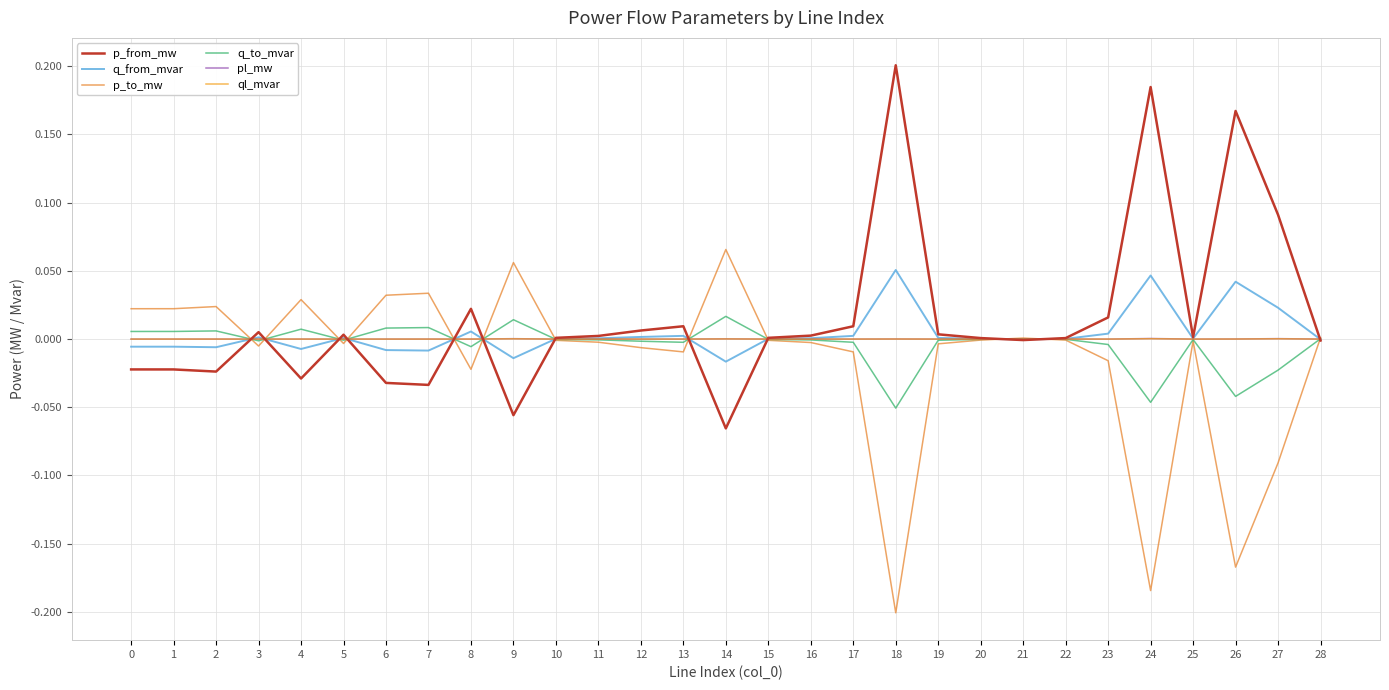

At which label does q_from_mvar first exceed 0?

3